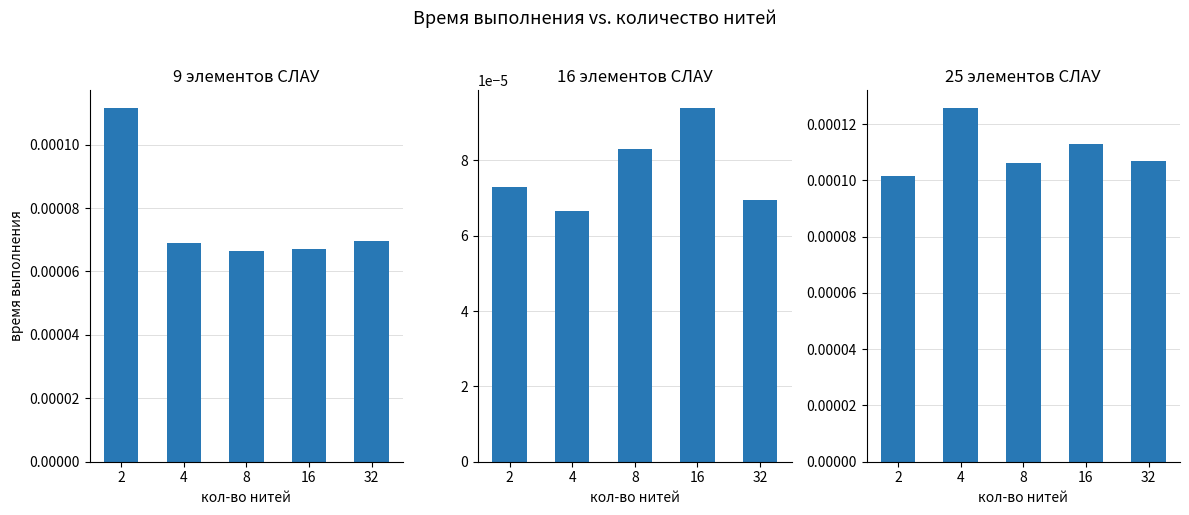

True or false: 16 elements has a value of 0.0 at 2.

True